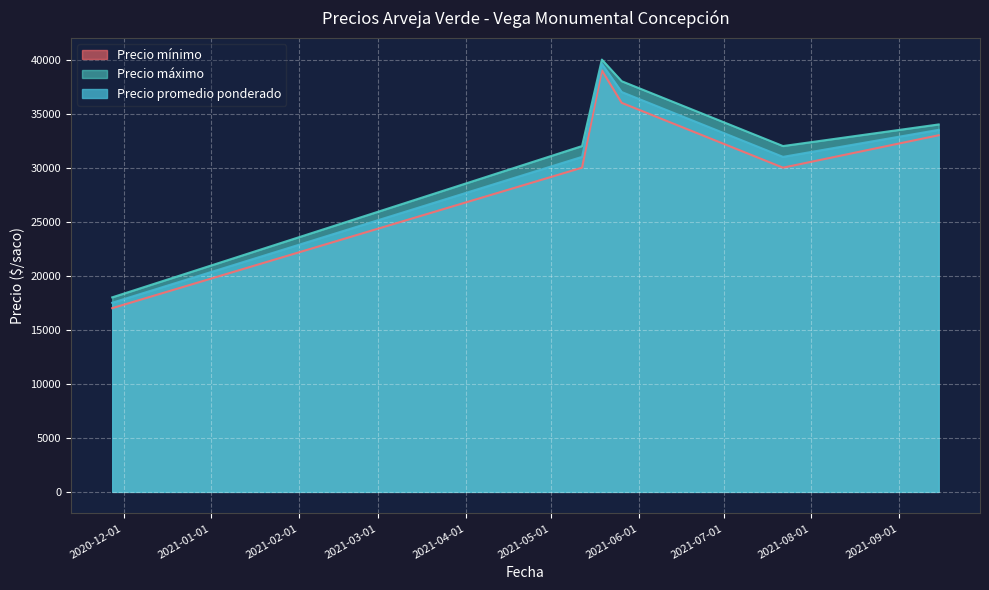

True or false: Precio máximo and Precio mínimo intersect in this chart.

False